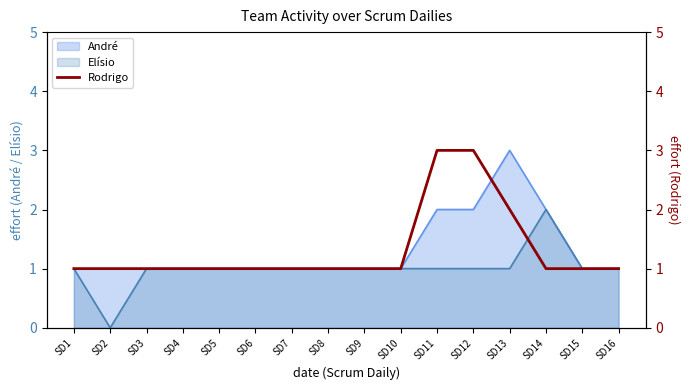

Which label corresponds to the largest value in the chart?

SD11